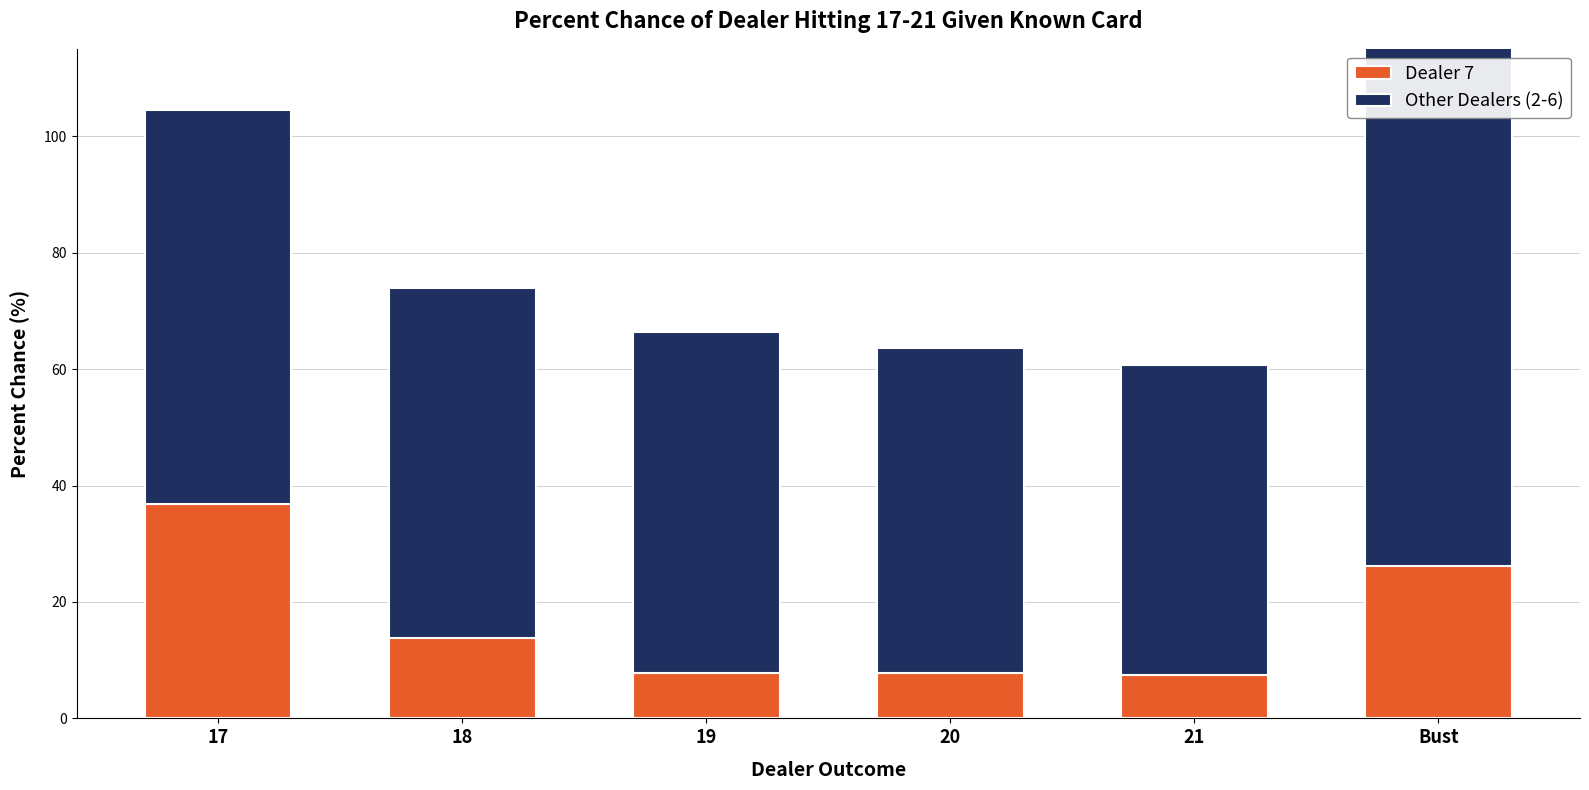

Which series has the widest spread of values?

Other Dealers (2-6)